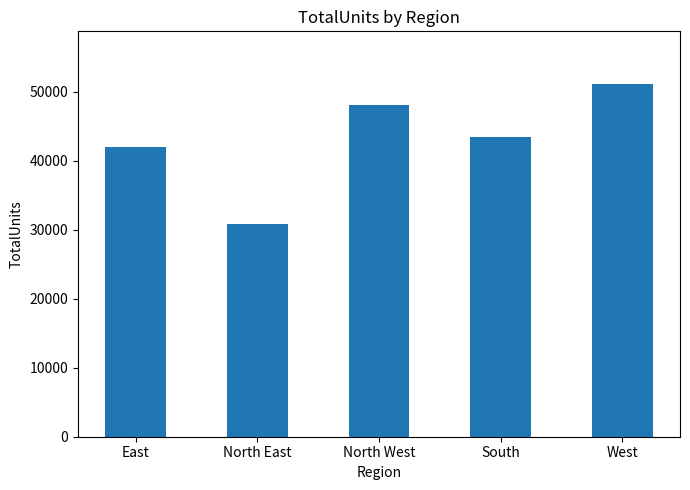

What position from the left is North East?

2